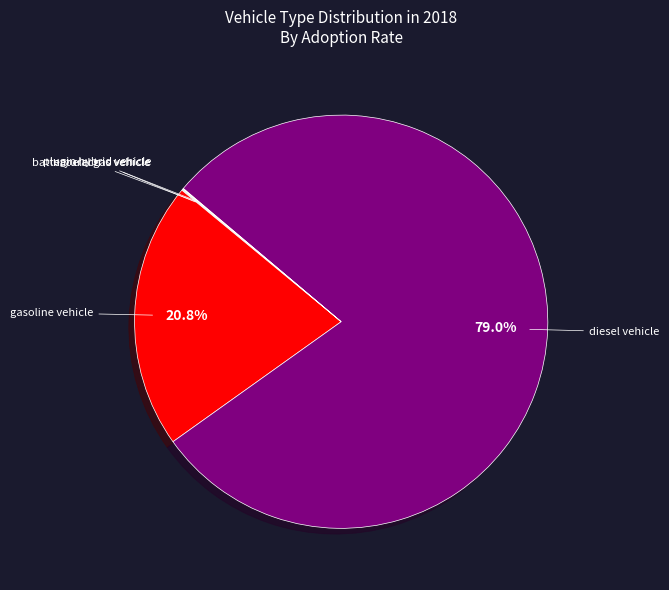

Which slice is the largest?

diesel vehicle